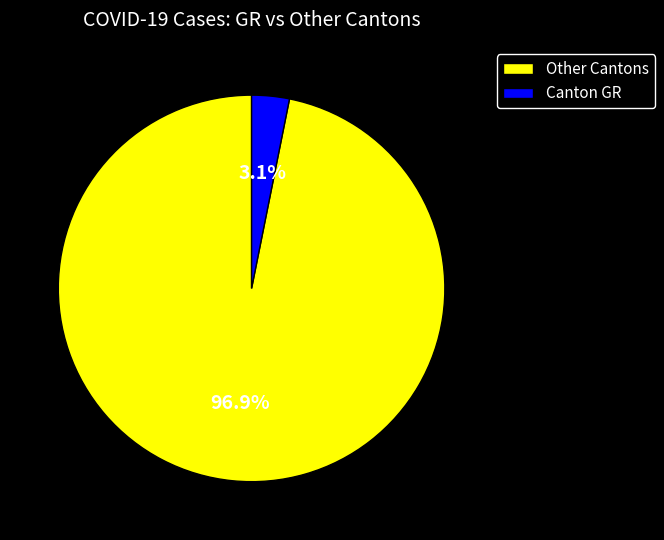

Which category has the smallest portion of the pie?

Canton GR